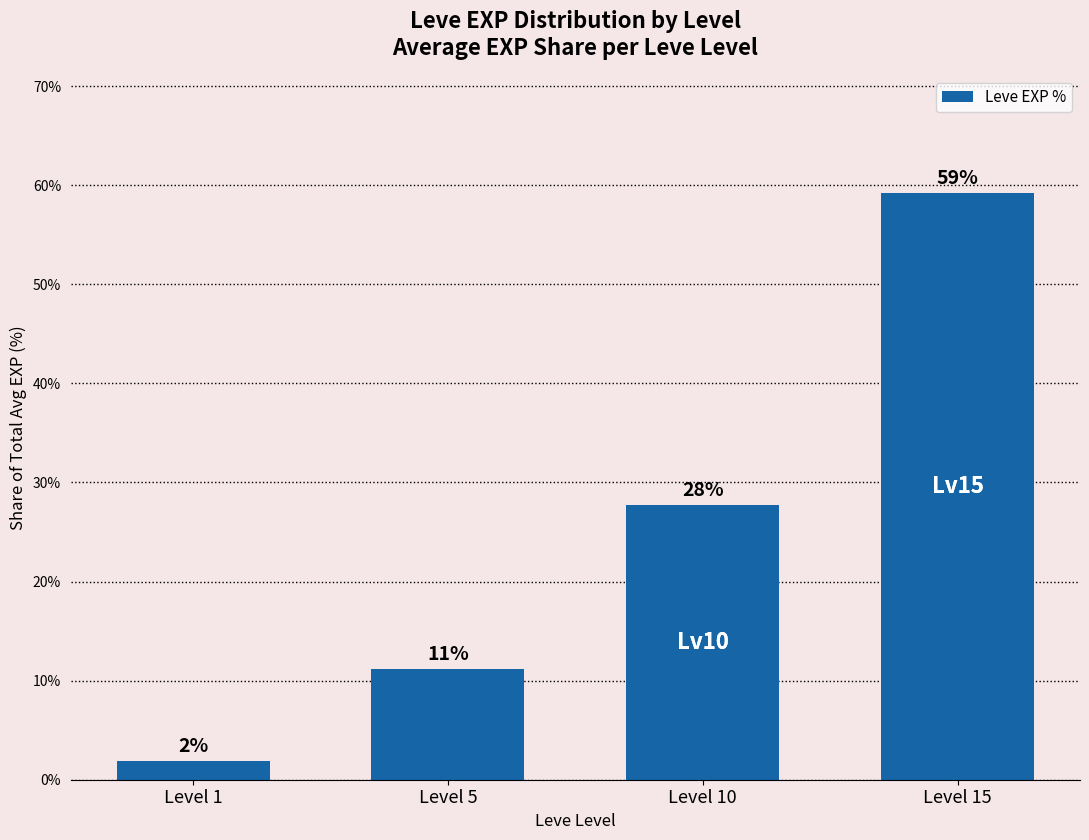

Does the chart contain any negative values?

No